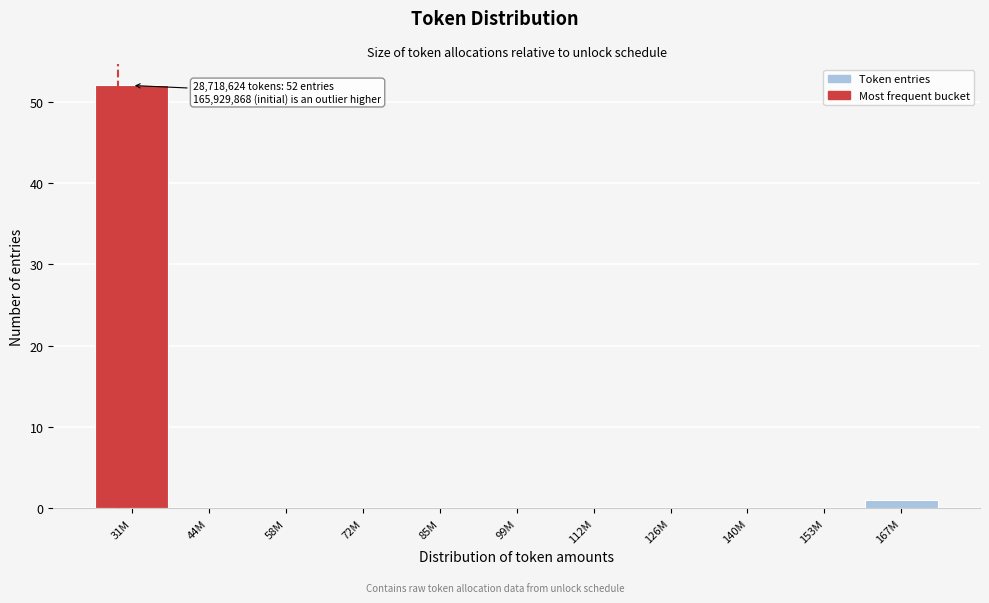

Reading left to right, list all the values displayed in this chart.

31M=52	44M=0	58M=0	72M=0	85M=0	99M=0	112M=0	126M=0	140M=0	153M=0	167M=1